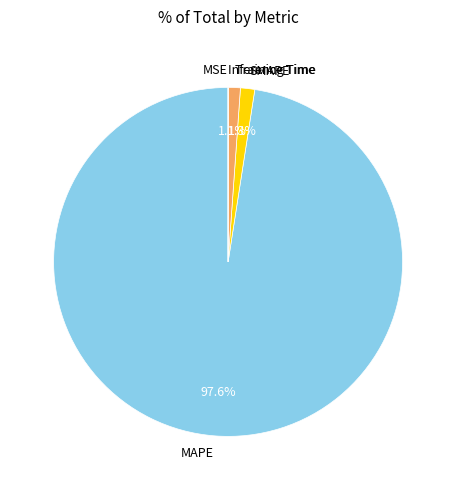

Which has a higher value, Training Time or MAPE?

MAPE